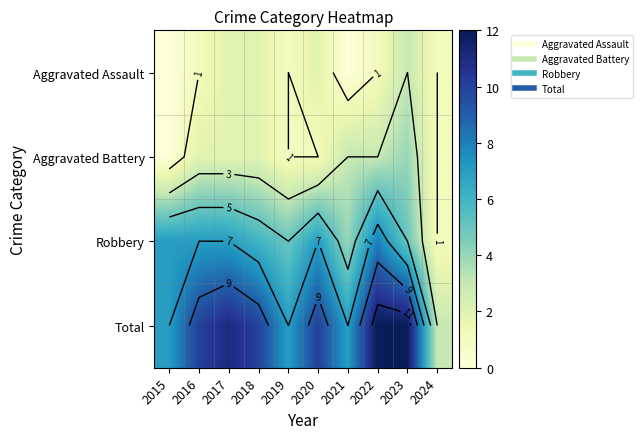

At which label does Aggravated Assault reach its minimum?

2015